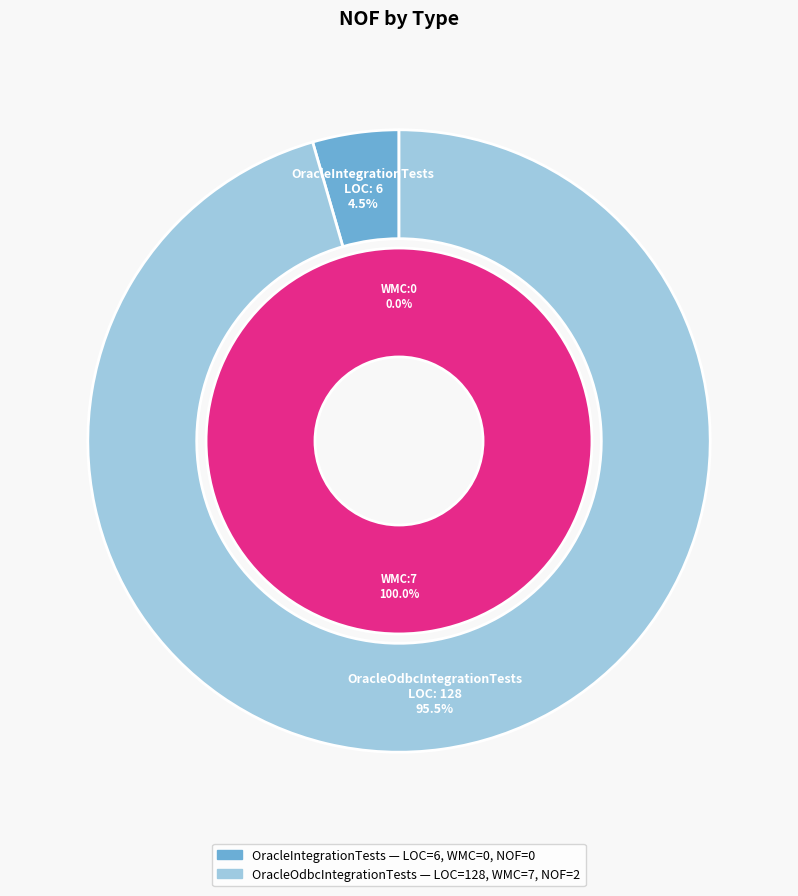

Rank the categories by value from lowest to highest.

OracleIntegrationTests, OracleOdbcIntegrationTests